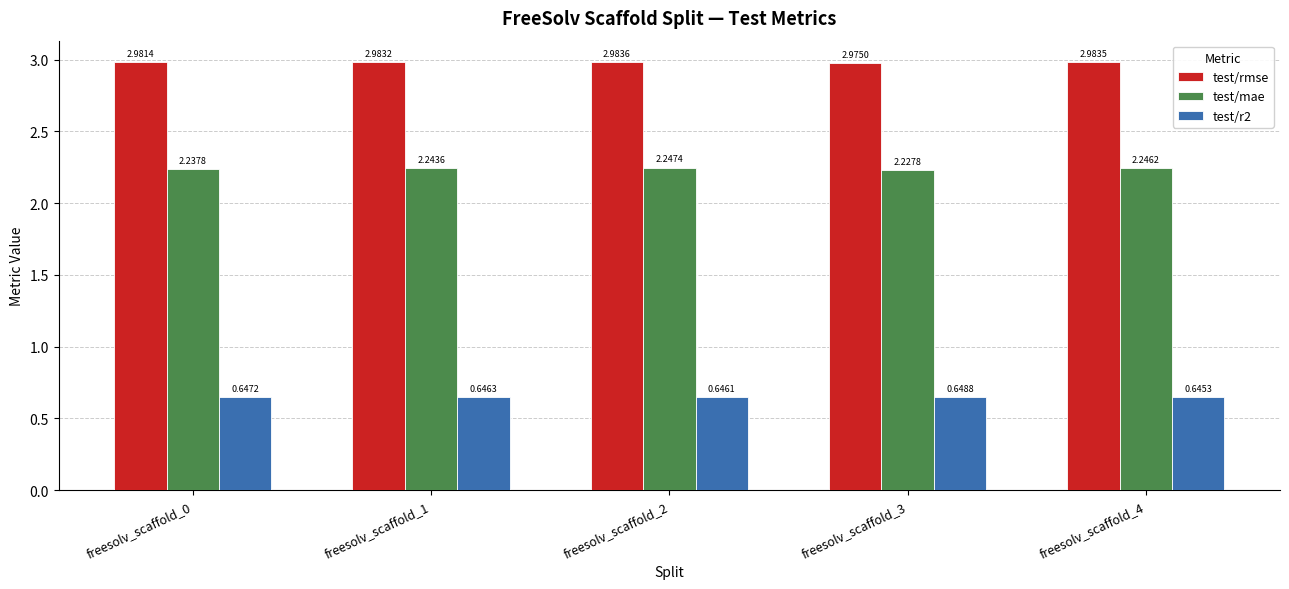

What is the sum of all test/mae values?

11.2